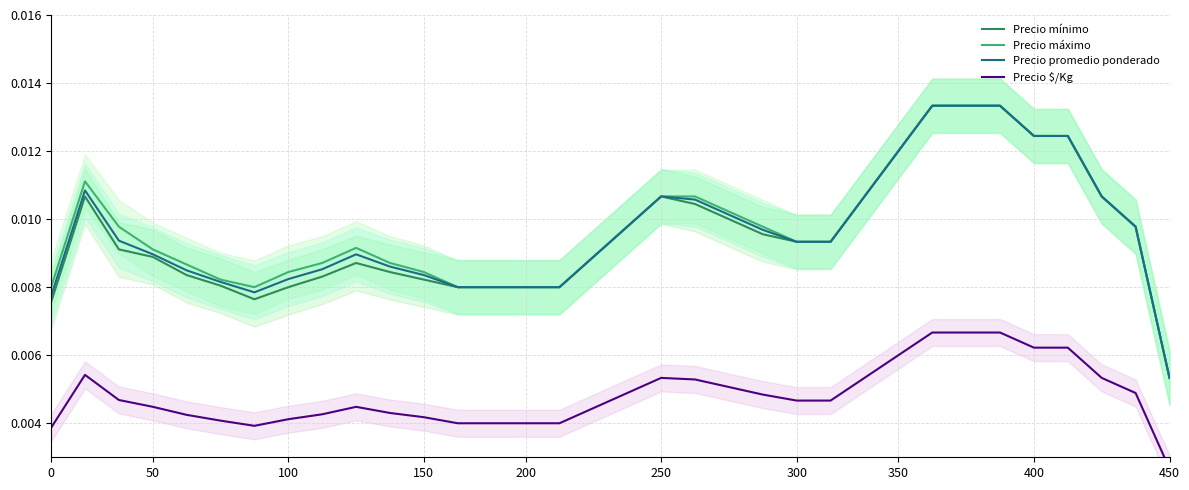

How many interior local valleys does the Precio máximo series have?

2